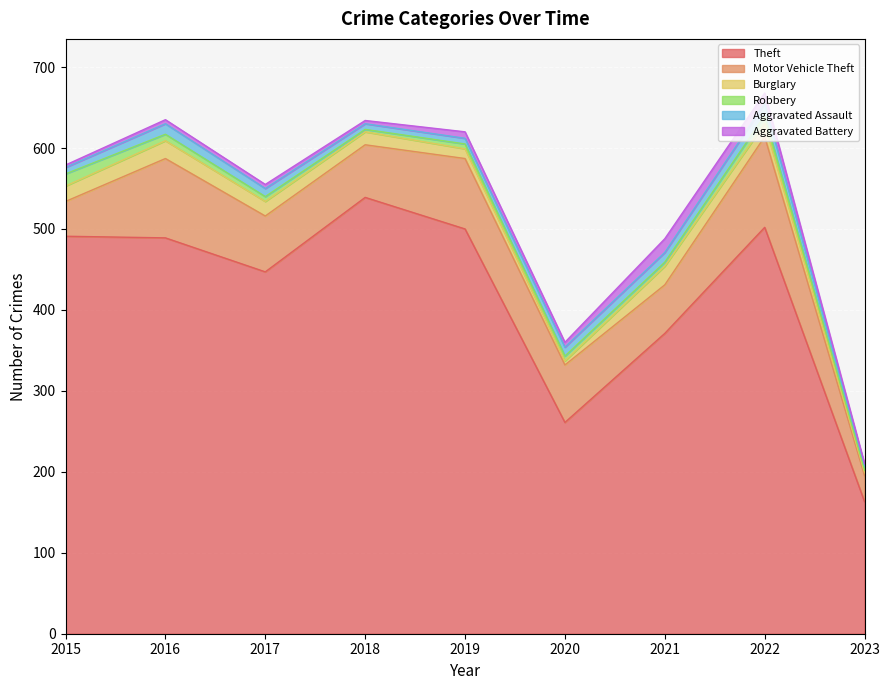

The Aggravated Assault series shows 2 at 2020. True or false?

False